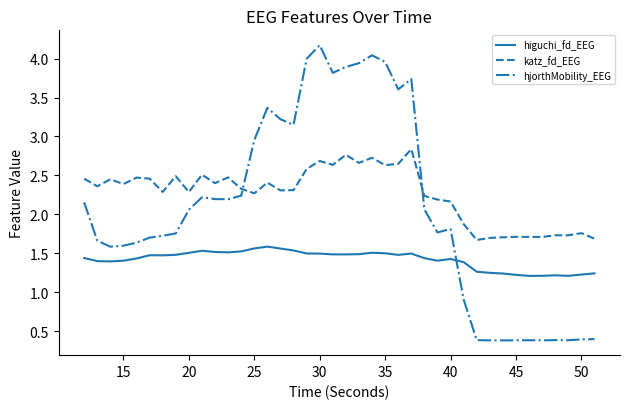

True or false: katz_fd_EEG and higuchi_fd_EEG intersect in this chart.

False